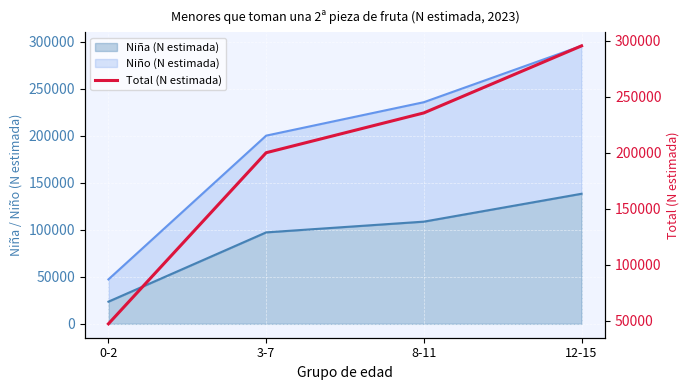

True or false: the data shows 47259 at 0-2.

True